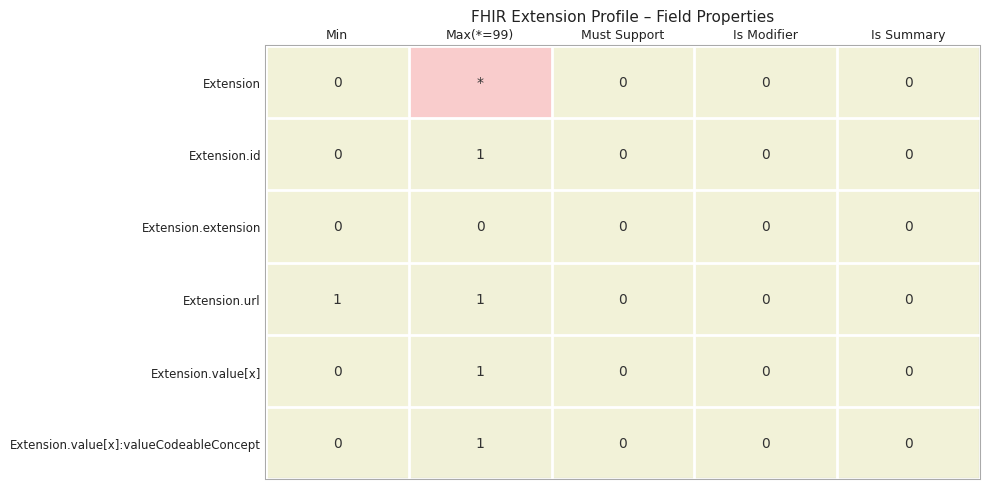

How many Extension.id values are between 0 and 1?

5